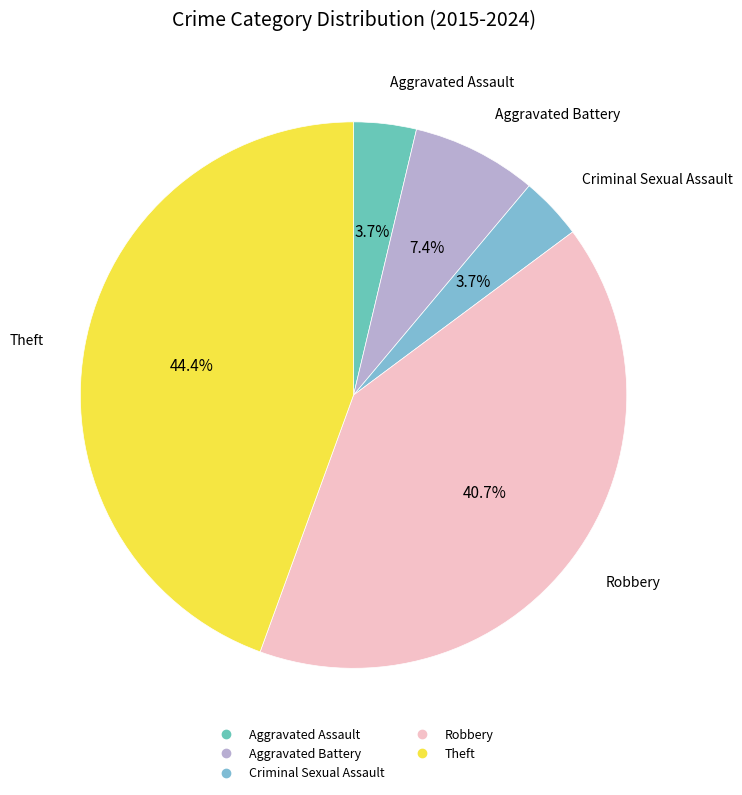

Count the number of slices in the pie.

5